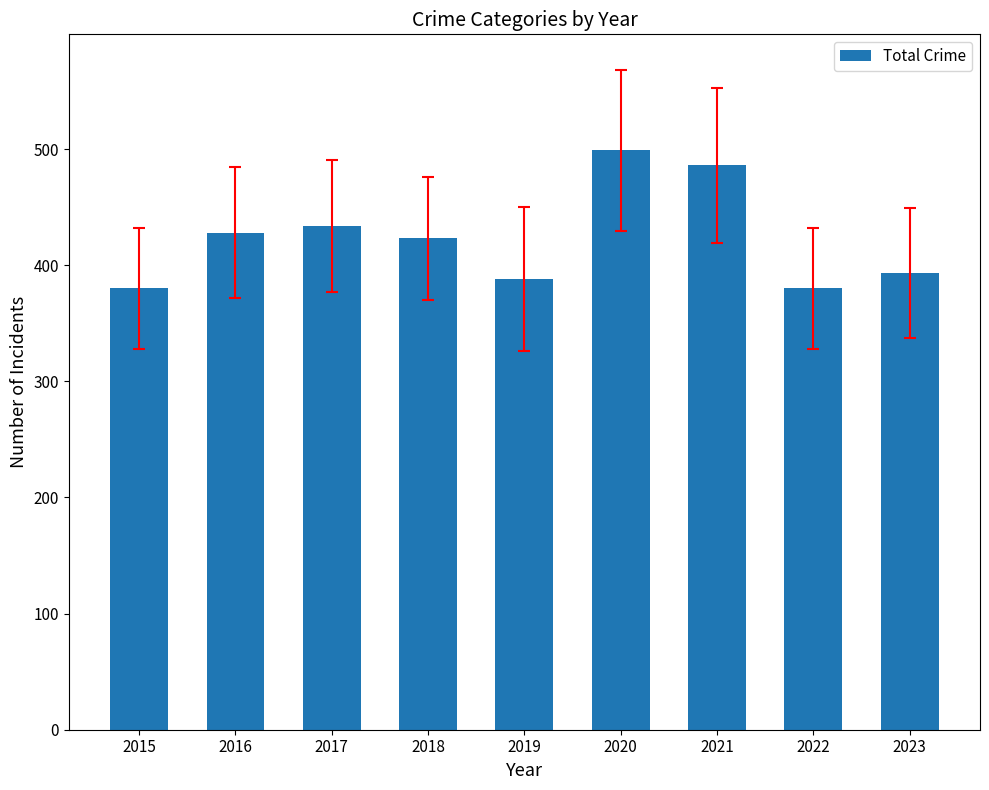

What is the greatest value displayed?

499